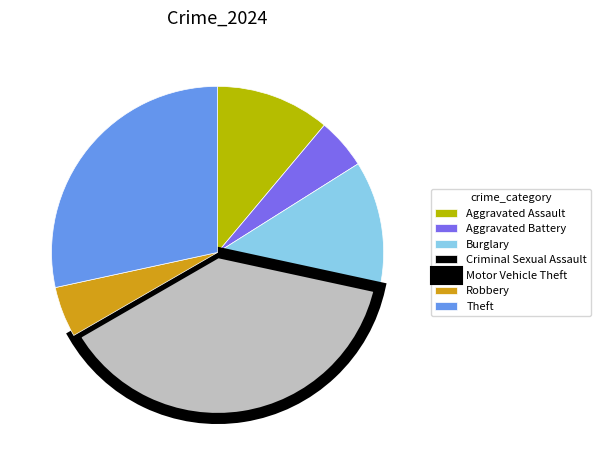

What is the largest slice in the pie chart?

Motor Vehicle Theft